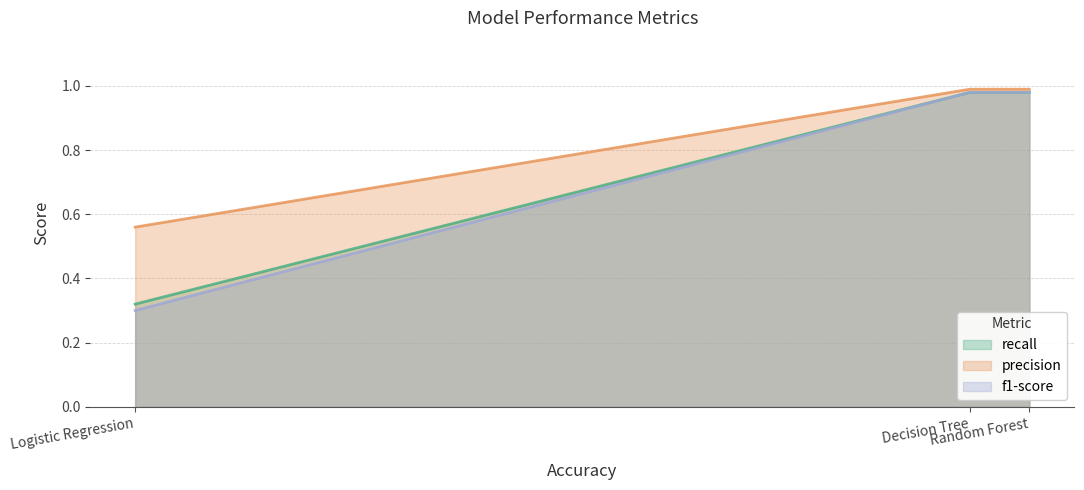

Which label corresponds to the largest value in the chart?

Decision Tree